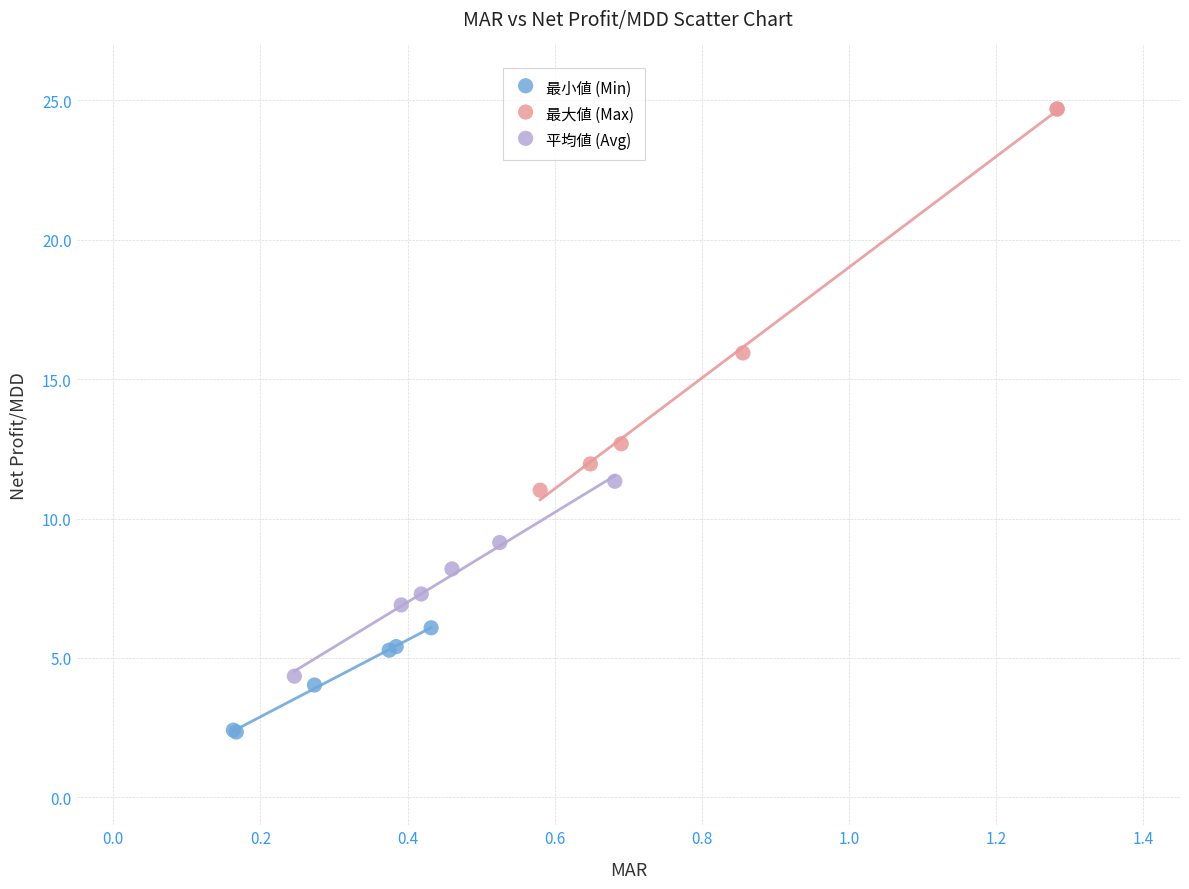

Which series contains the highest Y value?

最大値 (Max)